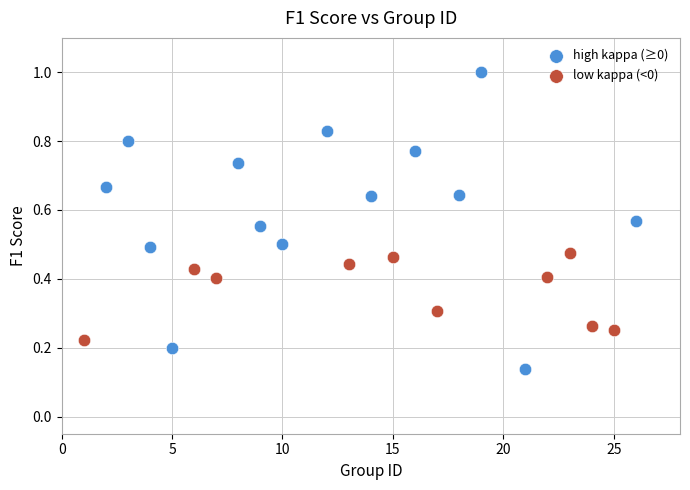

What are all the series names shown in the legend?

high kappa (≥0), low kappa (<0)